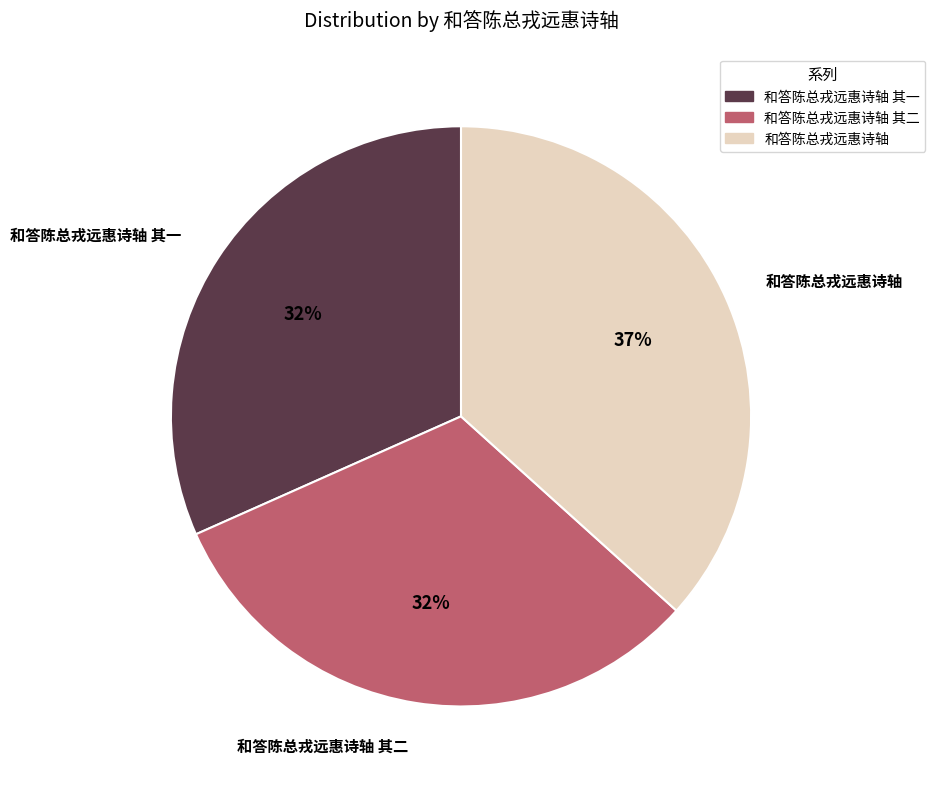

Is there any slice that represents more than half of the pie?

No